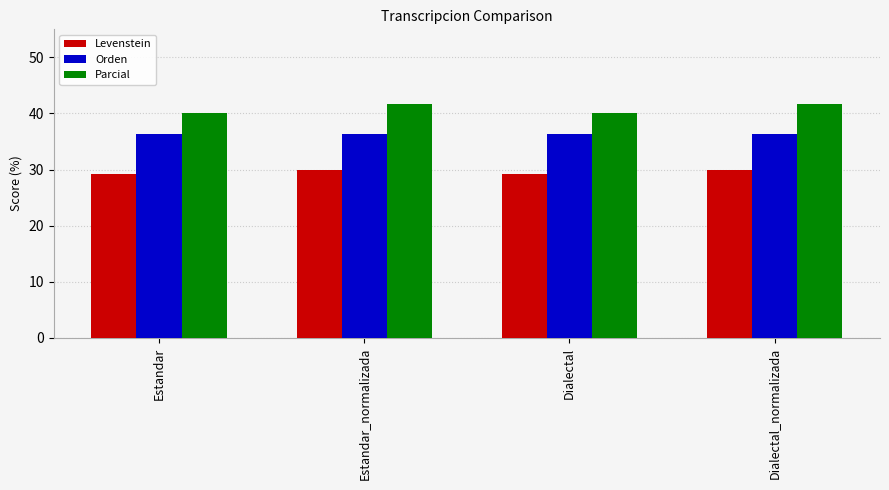

At which label does Parcial first exceed 41?

Estandar_normalizada